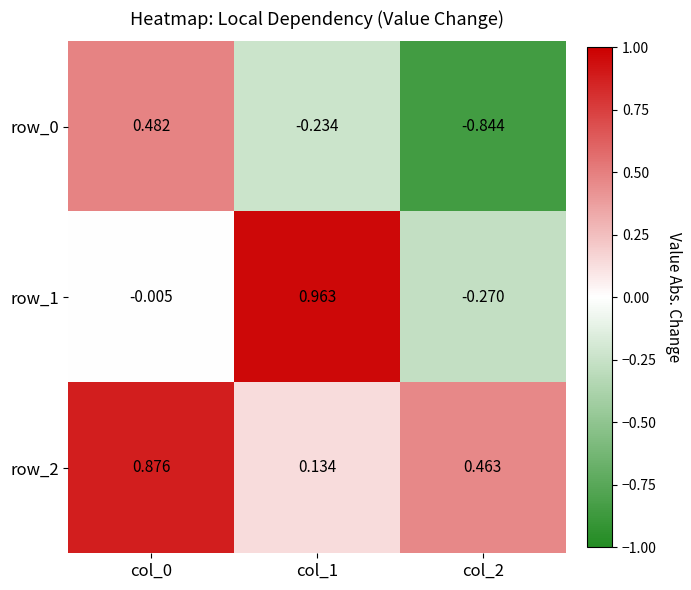

What is the minimum value for row_0?

-0.8